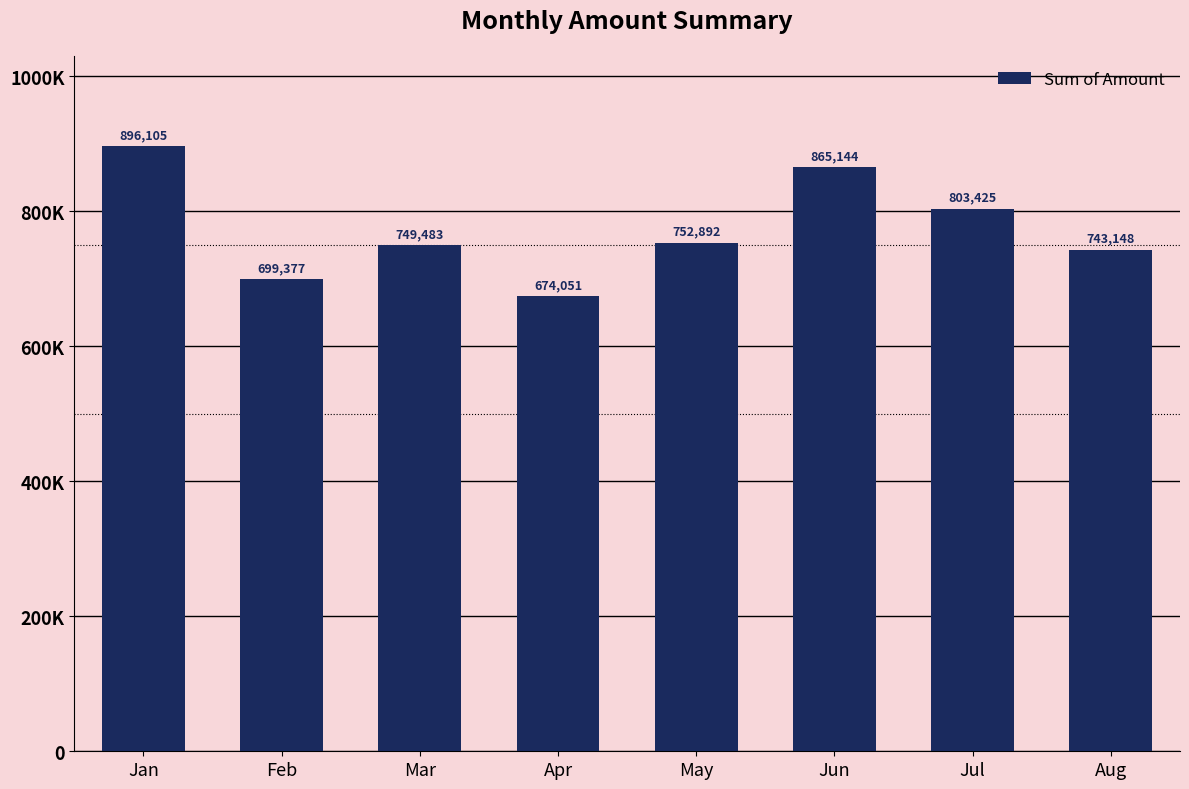

What is the smallest value displayed?

674051